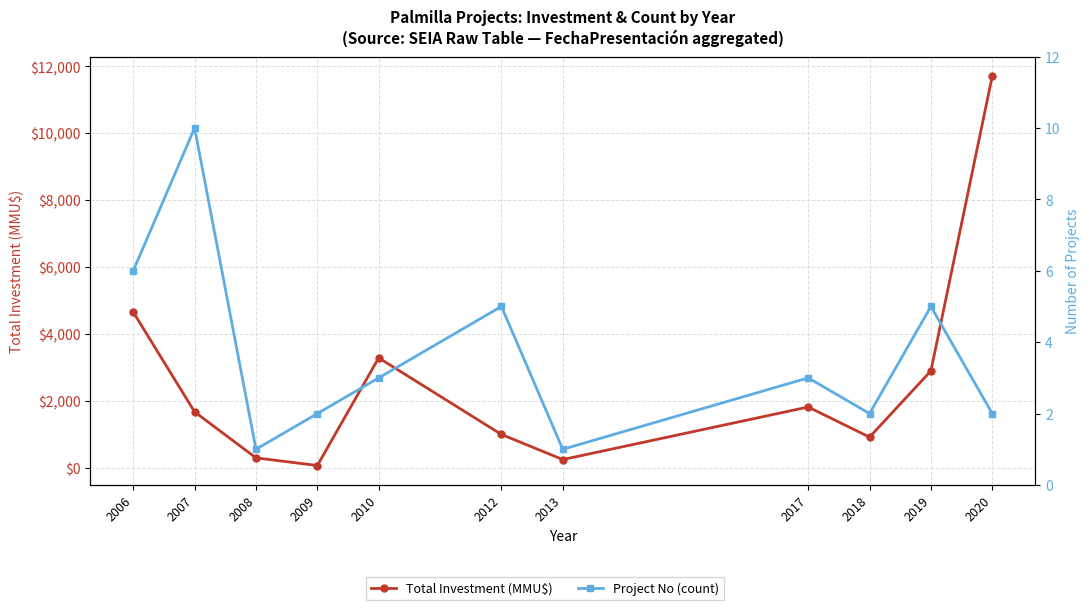

What is the sum of all Project No (count) values?

40